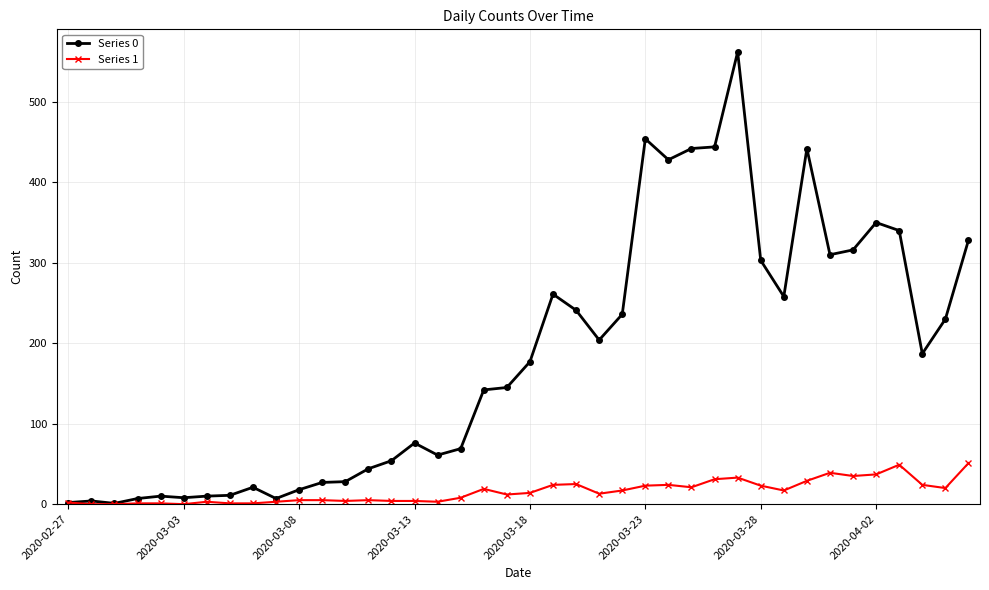

How many lines are shown in the chart?

2